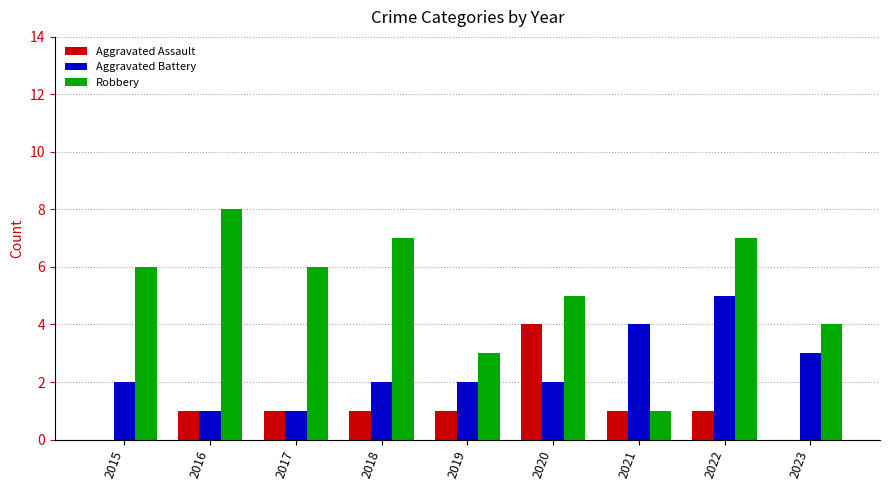

The value of Aggravated Assault at 2016 is 1. True or false?

True